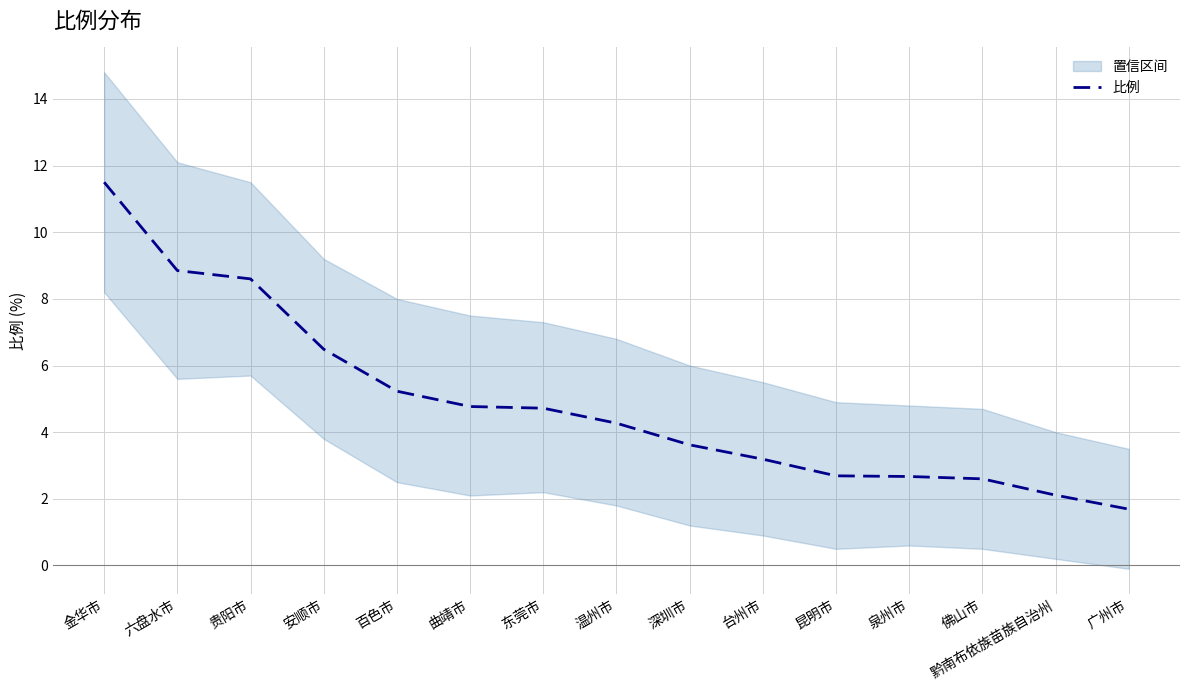

At which label does the data first exceed 4?

金华市